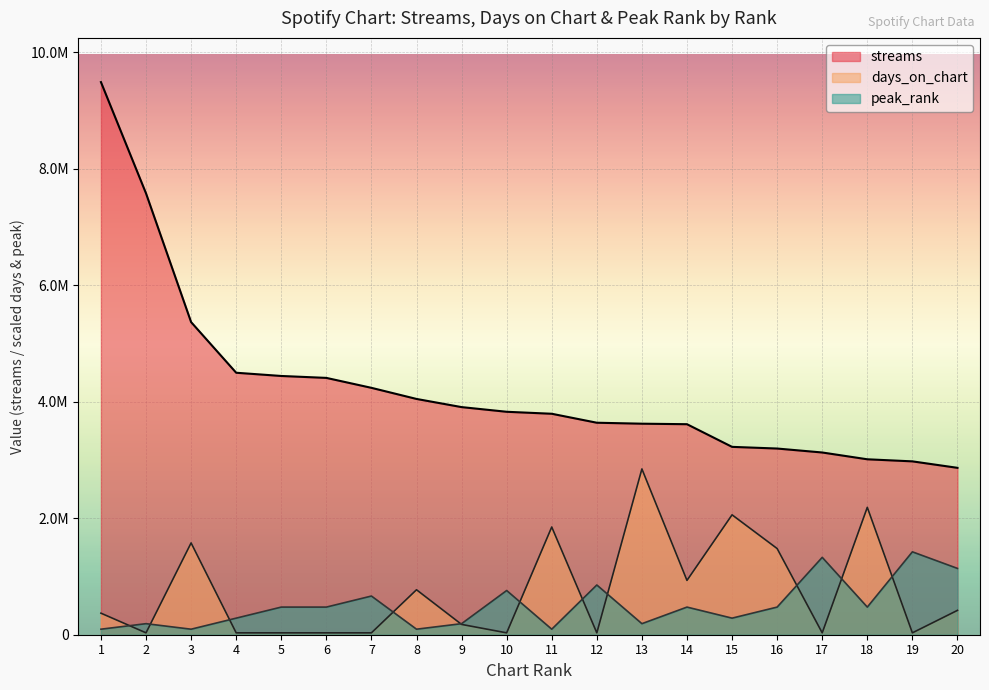

True or false: streams and days_on_chart cross at least once.

False